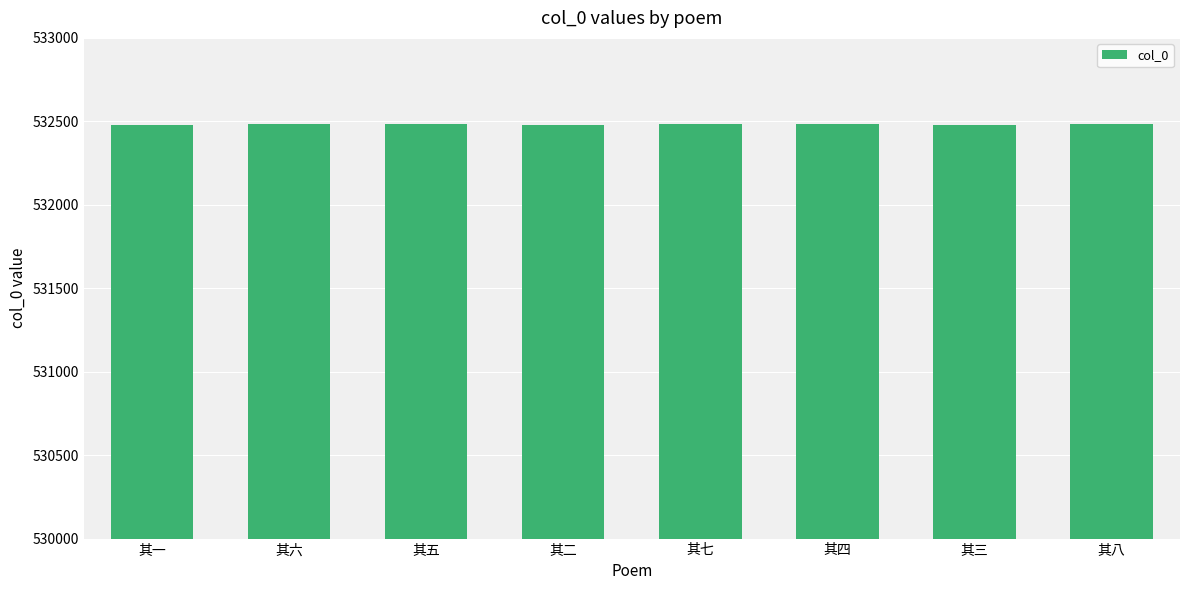

Where does the data first go above 532483?

其六